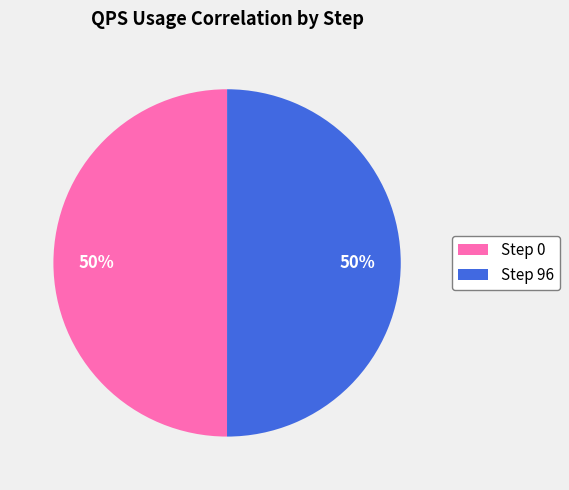

To the nearest percent, what is the average slice percentage?

50%